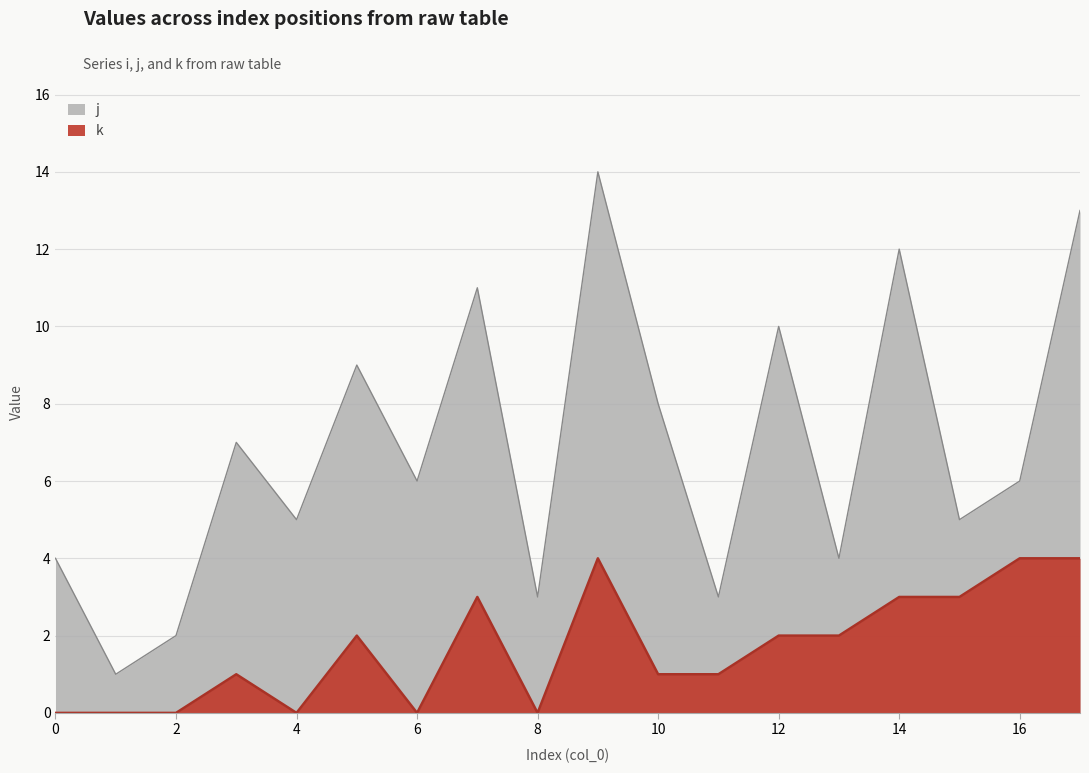

Reading left to right, transcribe all the data shown in this chart.

j: 0=4	1=1	2=2	3=7	4=5	5=9	6=6	7=11	8=3	9=14	10=8	11=3	12=10	13=4	14=12	15=5	16=6	17=13
k: 0=0	1=0	2=0	3=1	4=0	5=2	6=0	7=3	8=0	9=4	10=1	11=1	12=2	13=2	14=3	15=3	16=4	17=4